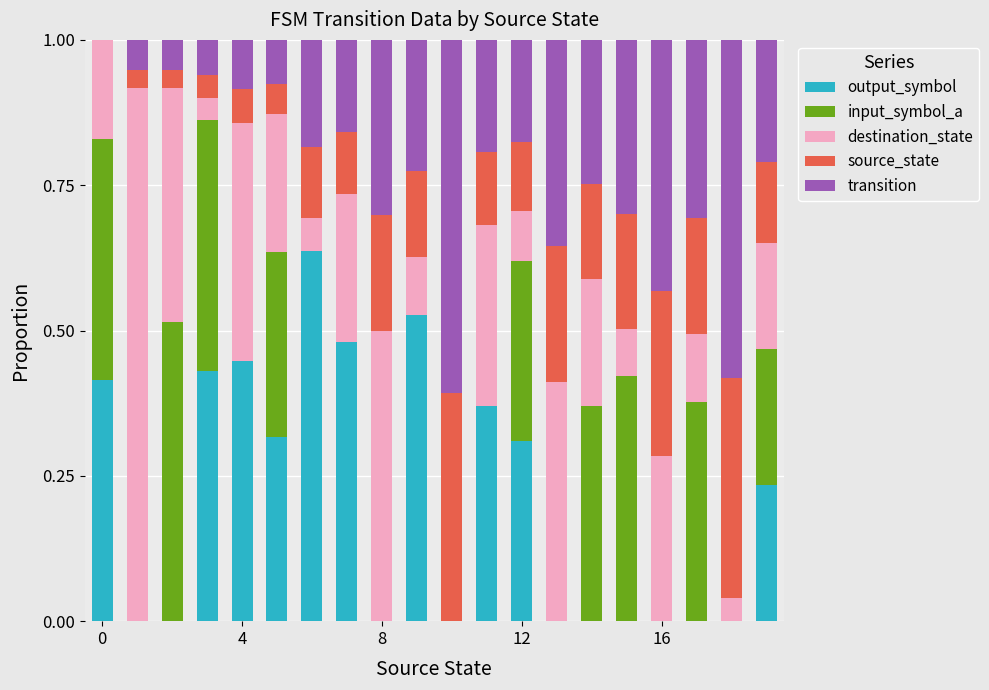

What are all the series names shown in the legend?

output_symbol, input_symbol_a, destination_state, source_state, transition